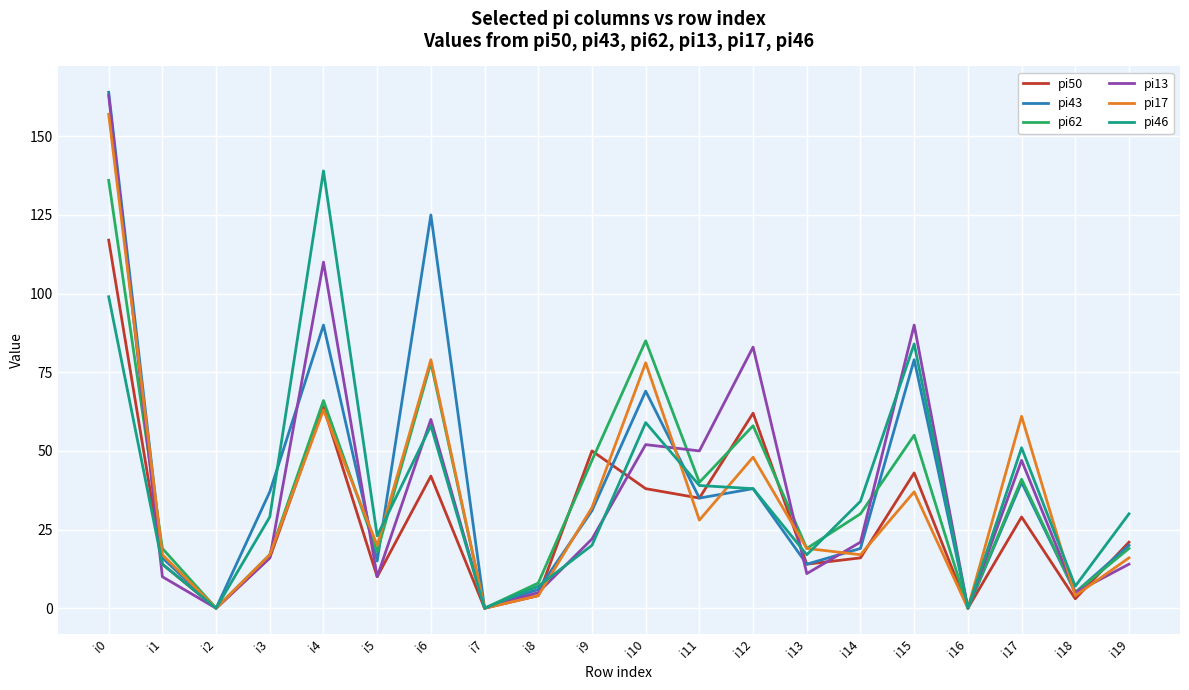

In pi17, how many points are lower than both neighbors (excluding endpoints)?

7